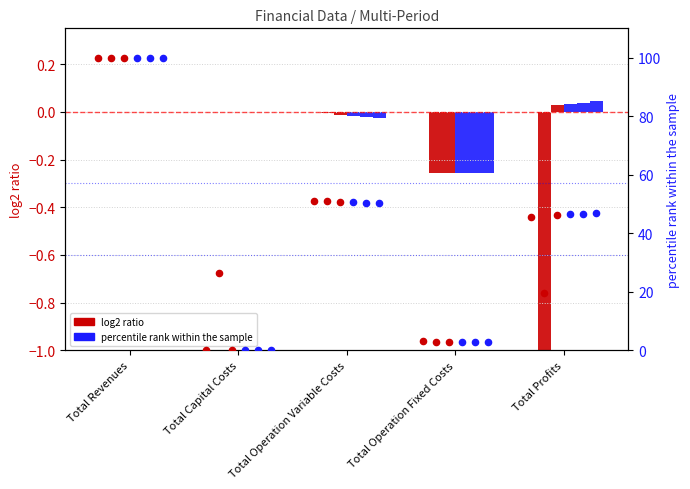

Is the value of col_4 at Total Operation Fixed Costs greater than the value of col_2 at Total Revenues?

No